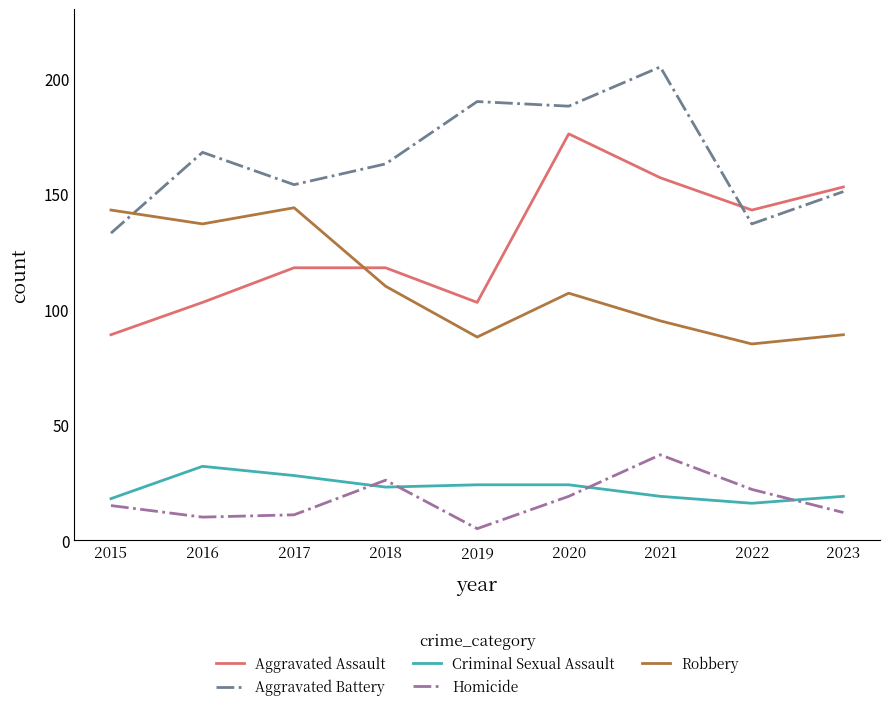

True or false: Criminal Sexual Assault and Robbery intersect in this chart.

False